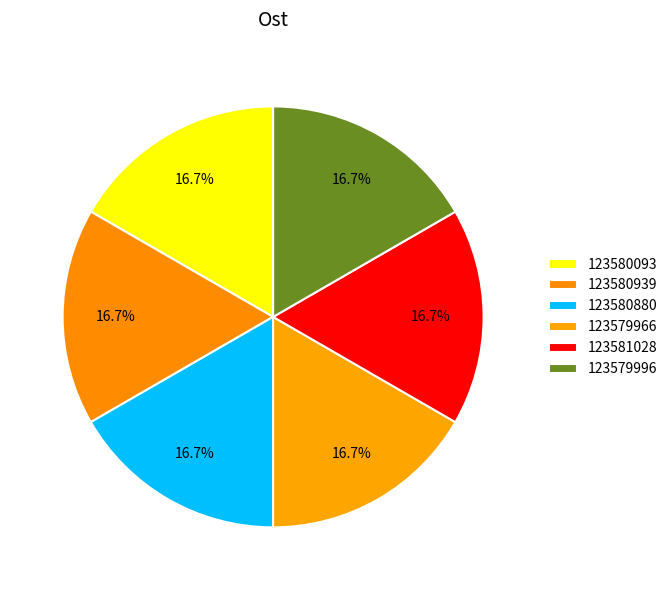

What percentage is the 123581028 slice, to the nearest percent?

17%